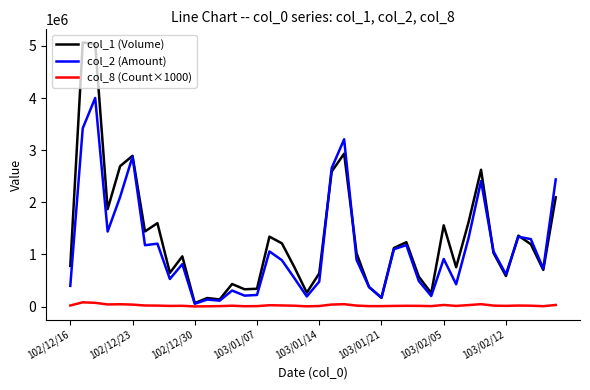

What is the average value of the col_1 (Volume) series?

1312825